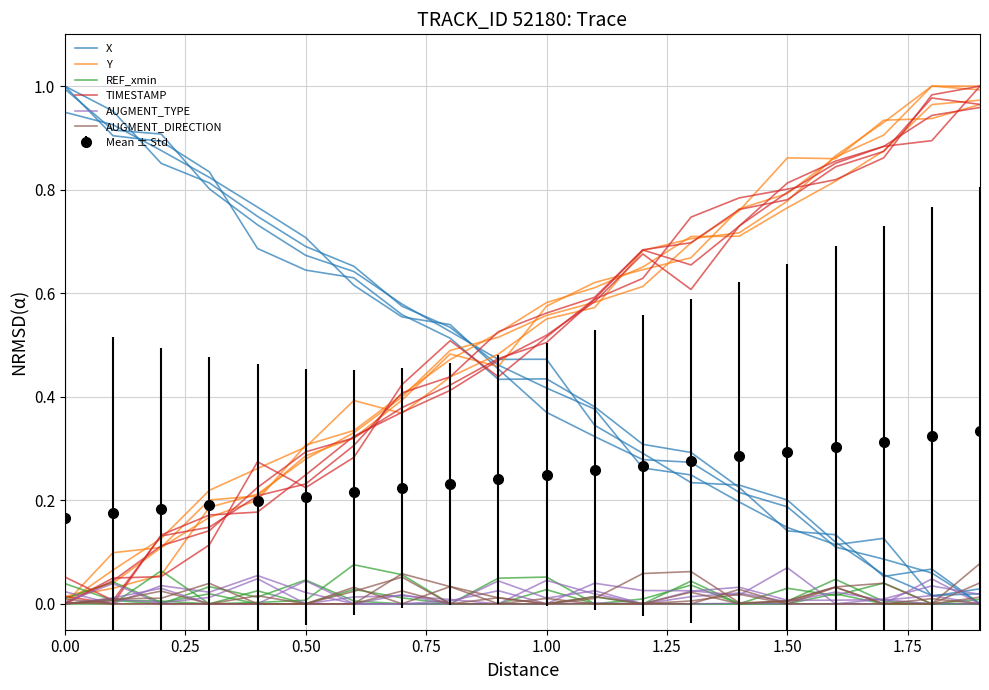

Is it true that AUGMENT_TYPE equals 0.0 at 1.50?

True